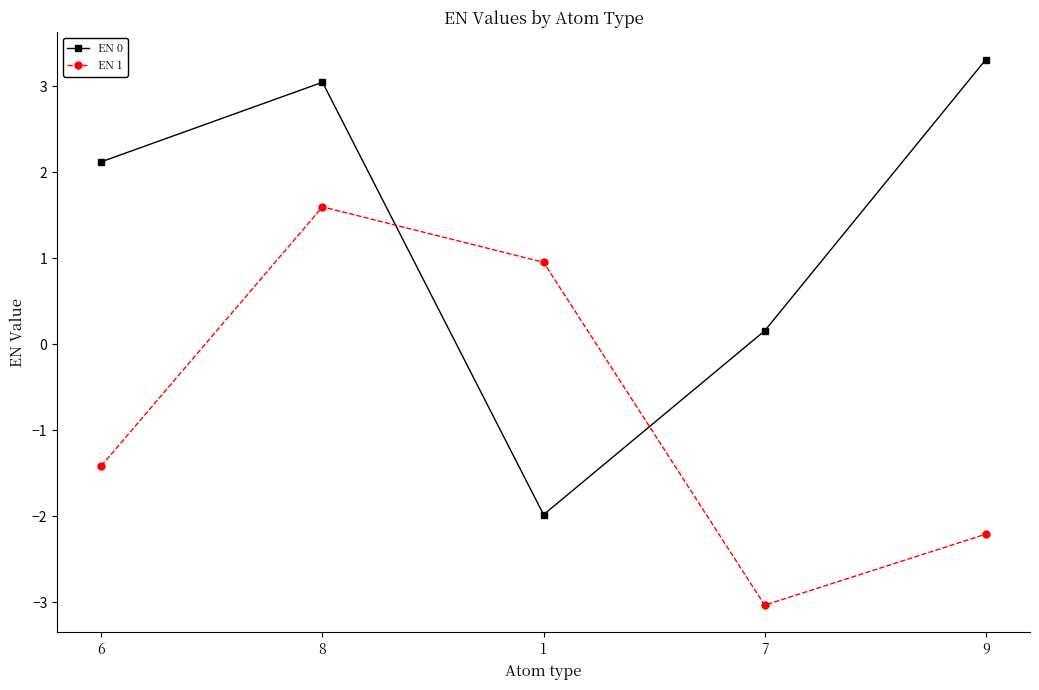

Rank the series by their average value, from lowest to highest.

EN 1, EN 0